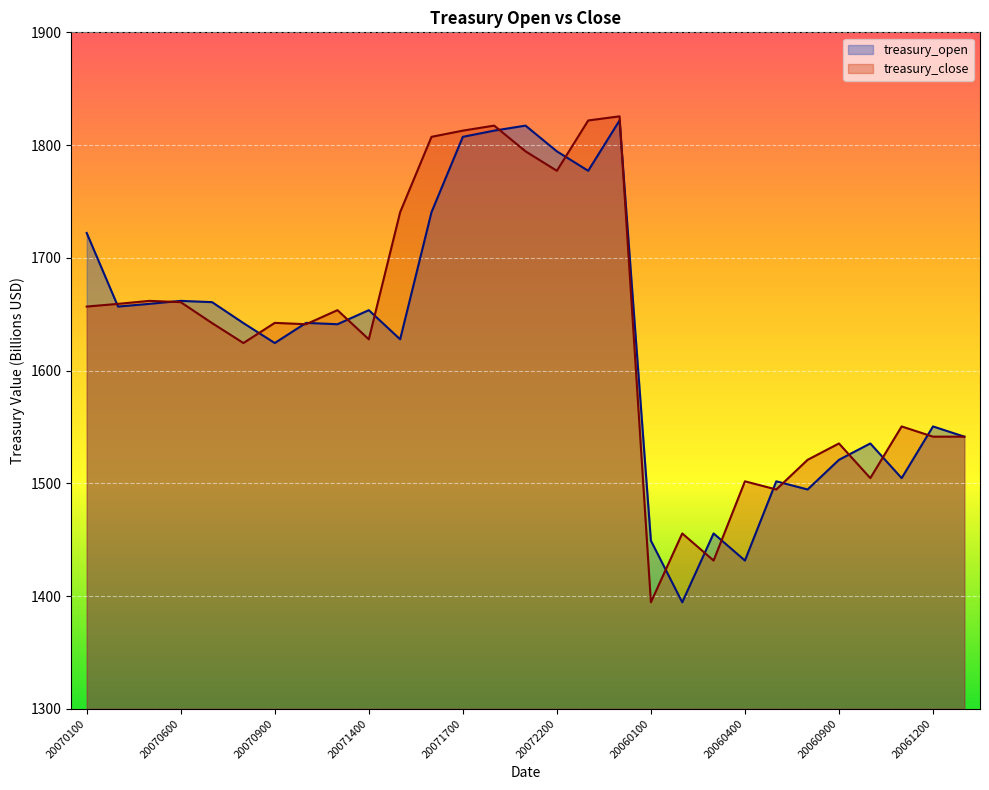

What is the value of the treasury_open point at the 13th from the left?

1807.3